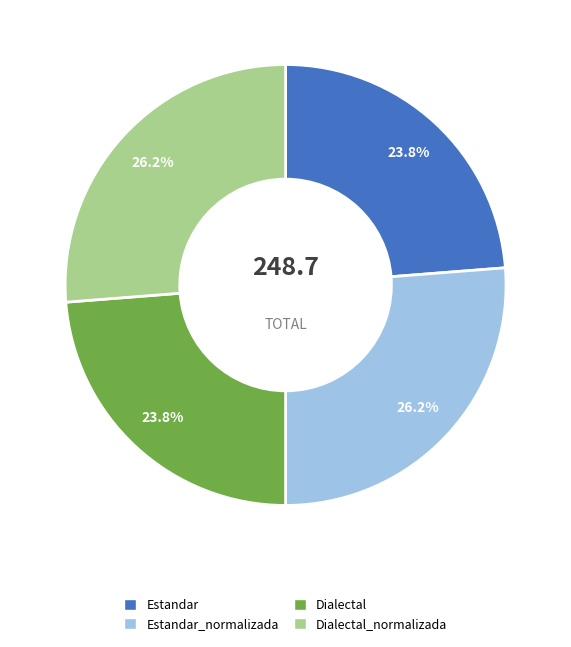

Does any single category account for the majority?

No